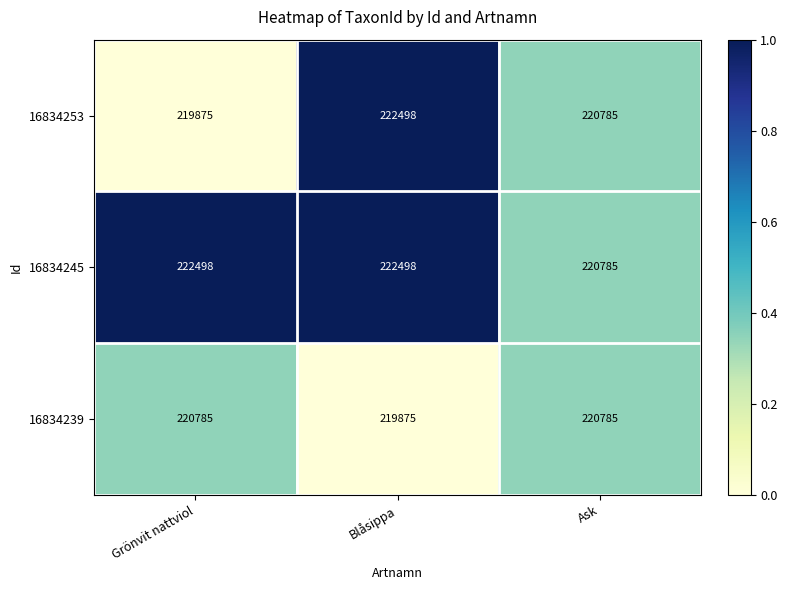

What is the maximum value shown in the chart?

222498